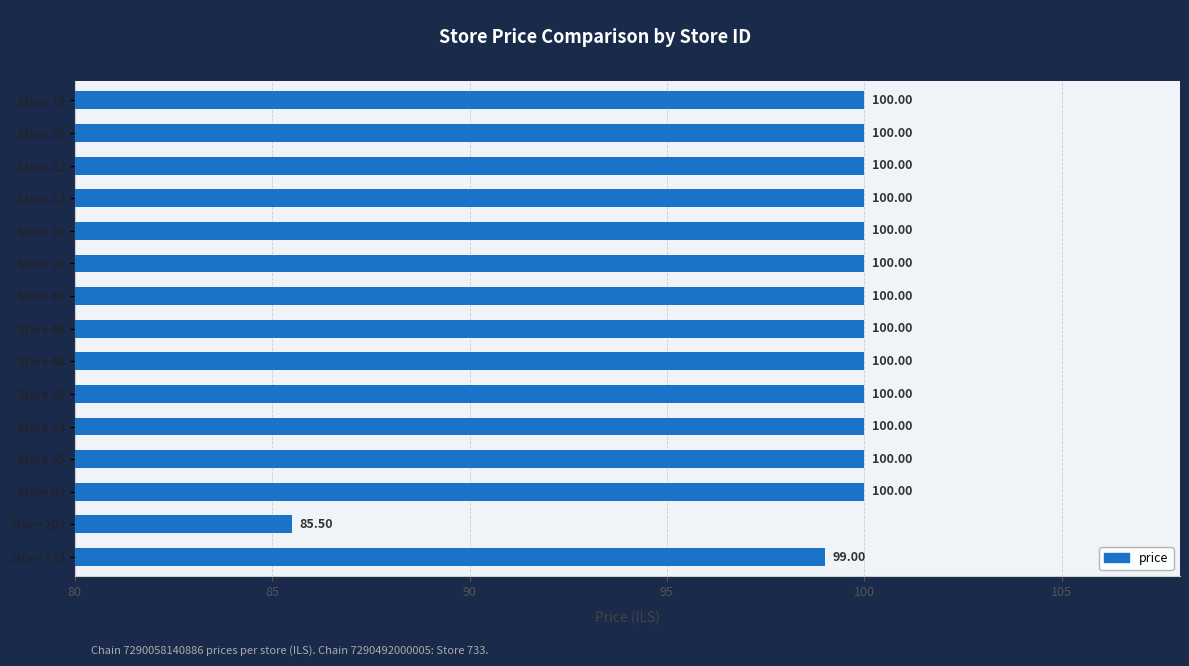

What is the smallest value displayed?

85.5